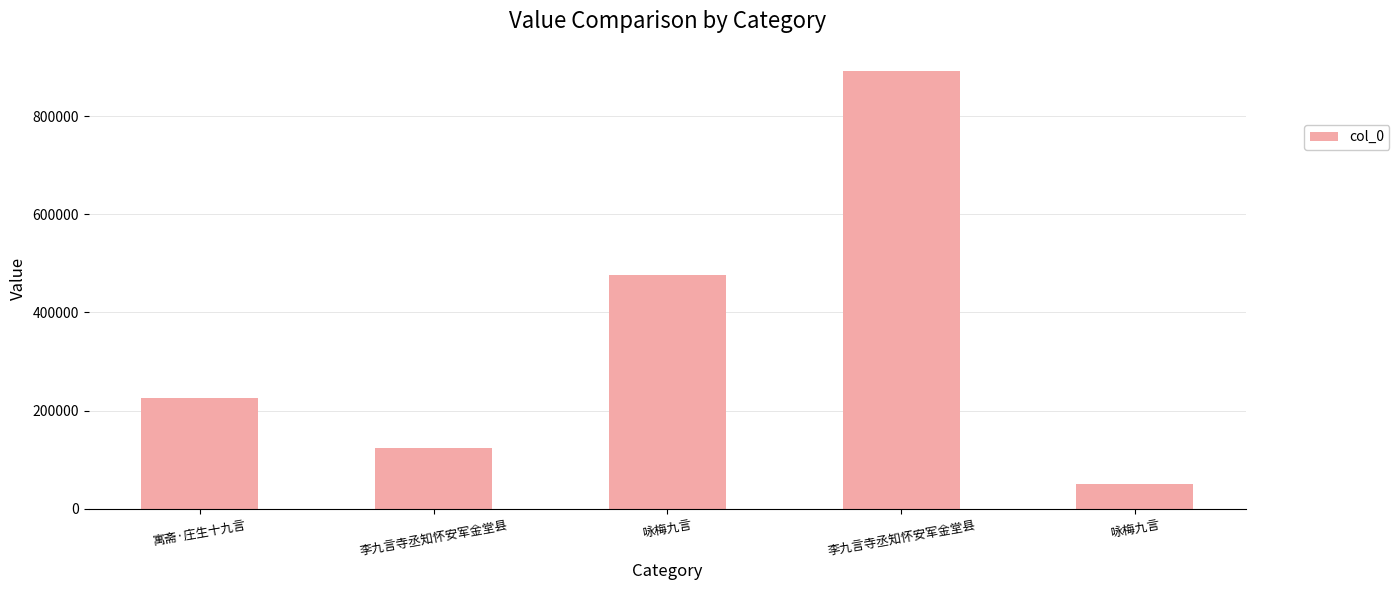

Rank the categories by value from highest to lowest.

李九言寺丞知怀安军金堂县, 咏梅九言, 寓斋·庄生十九言, 李九言寺丞知怀安军金堂县, 咏梅九言